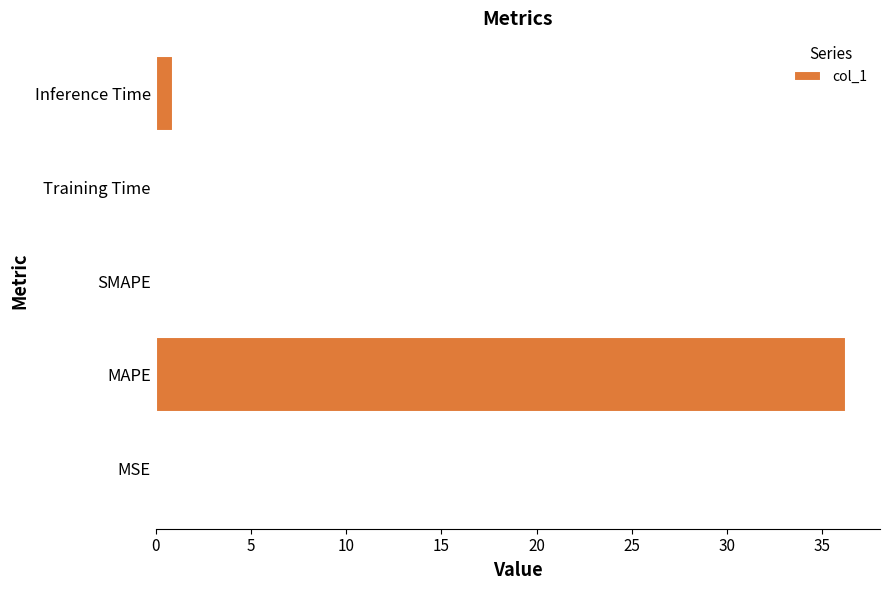

What is the maximum value shown in the chart?

36.2